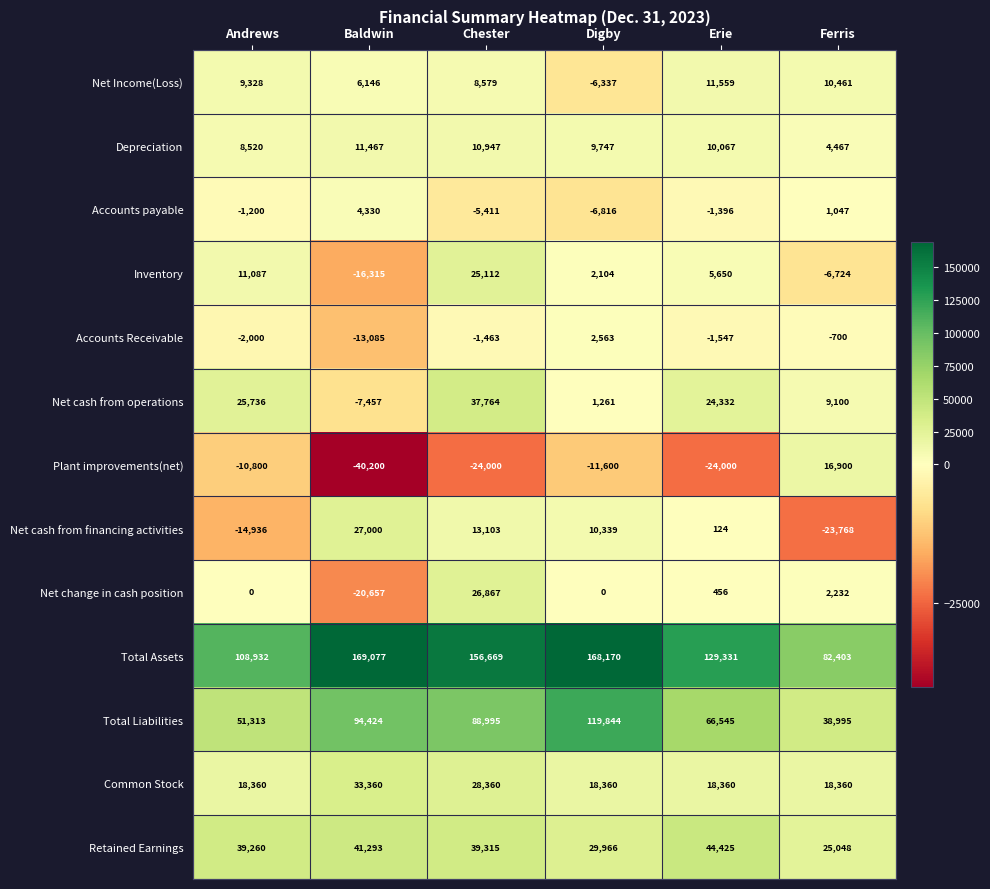

At which category is the sum across all series the highest?

Chester